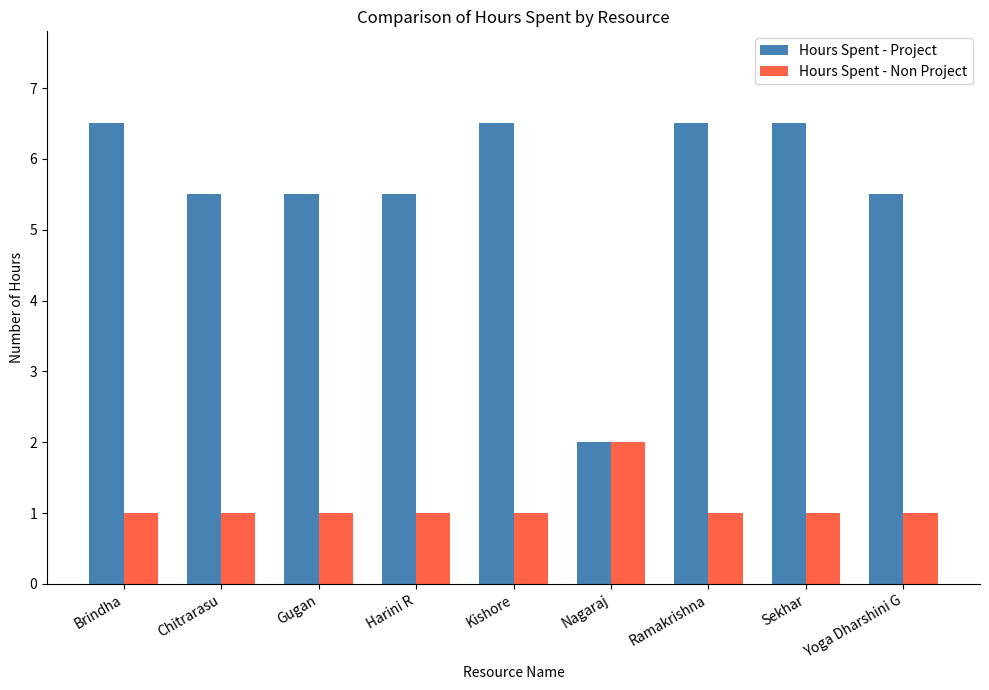

Which category has the highest value in the Hours Spent - Non Project series?

Nagaraj